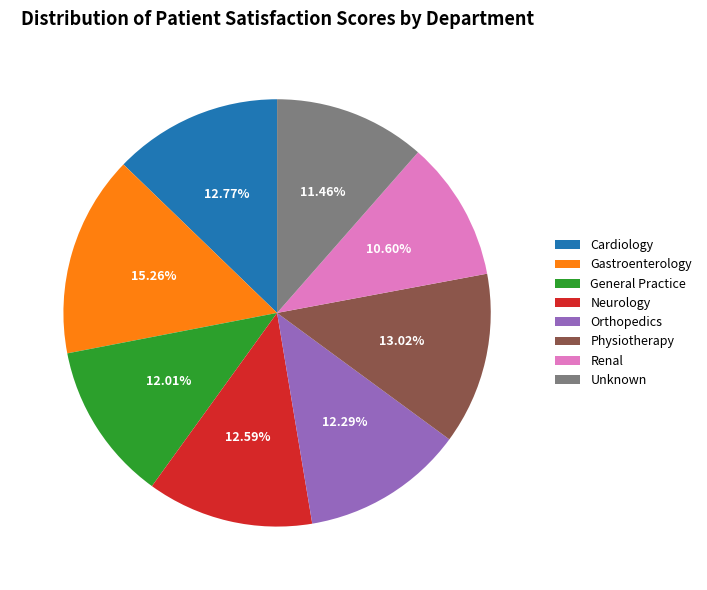

Is it true that Gastroenterology is 15% of the pie?

True